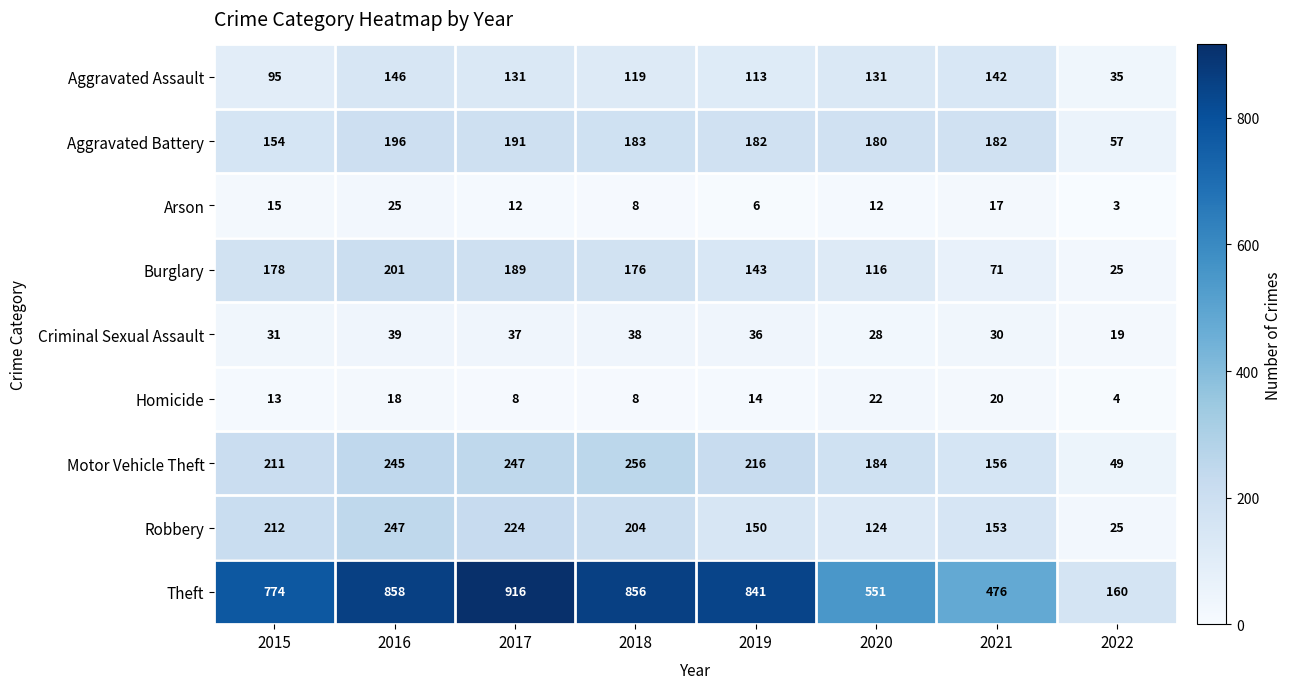

How many series are shown in this chart?

9